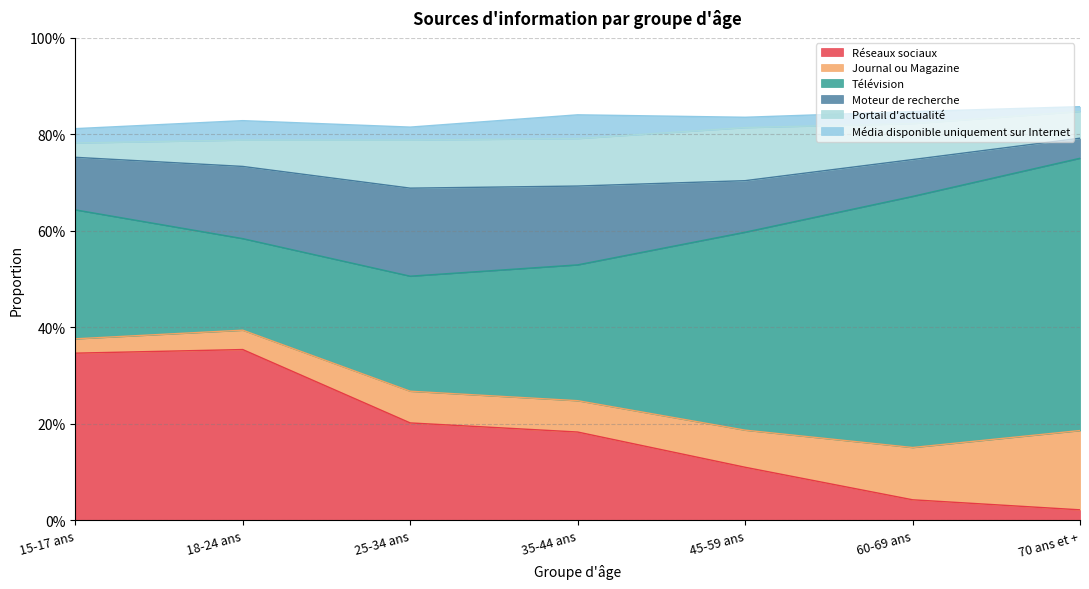

What are all the series names shown in the legend?

Réseaux sociaux, Journal ou Magazine, Télévision, Moteur de recherche, Portail d'actualité, Média disponible uniquement sur Internet